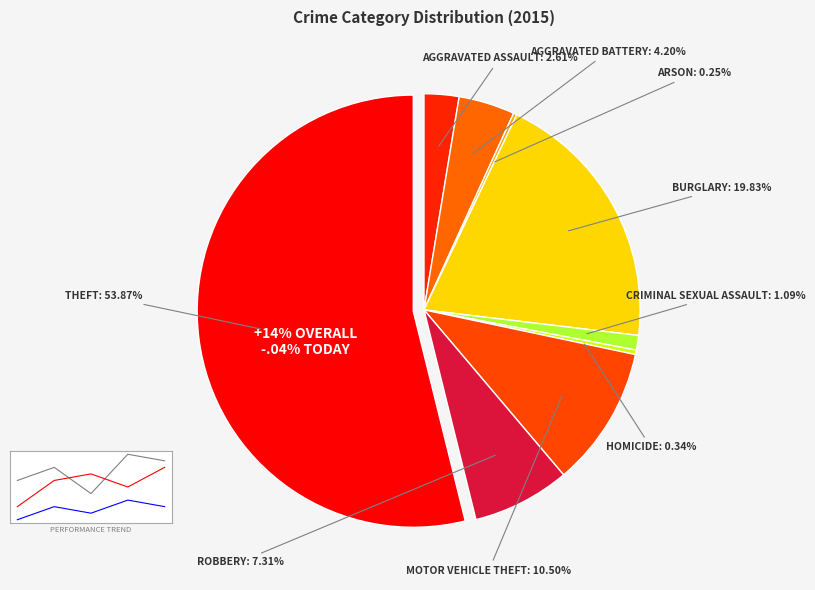

Does Robbery account for over 50% of the chart?

No